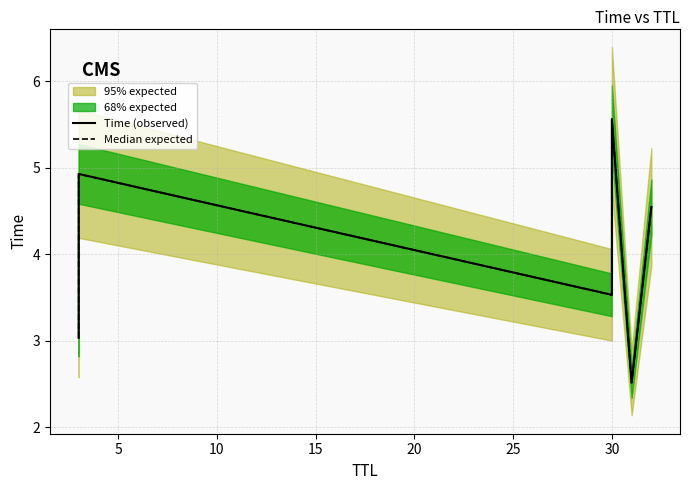

What is the lowest value of the Time (observed) series?

2.5